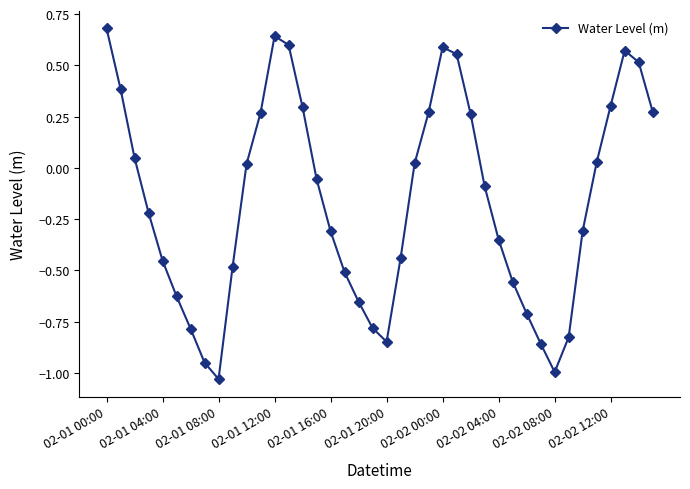

True or false: there are more than 1 points higher than both neighbors.

True